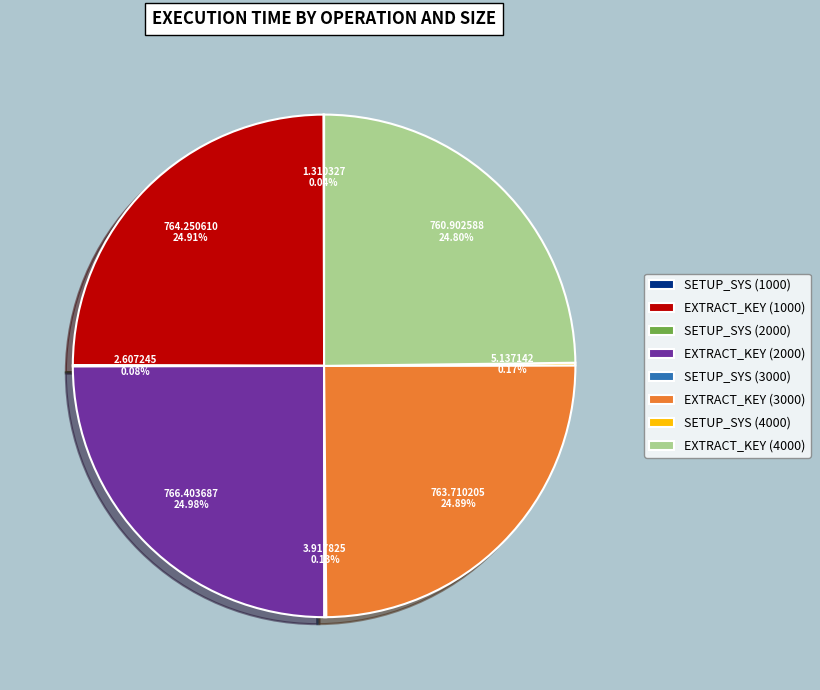

Is there any slice that represents more than half of the pie?

No